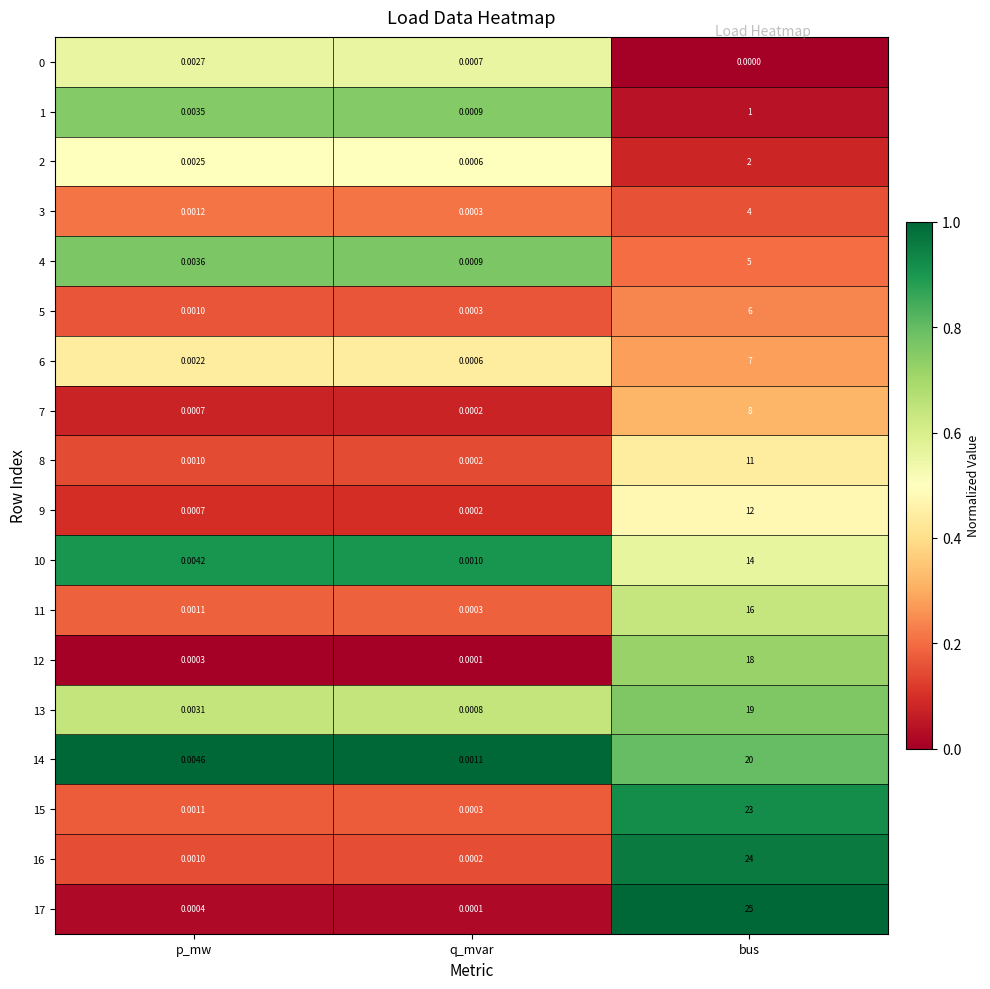

Where is 13 nearest to the value 9?

p_mw